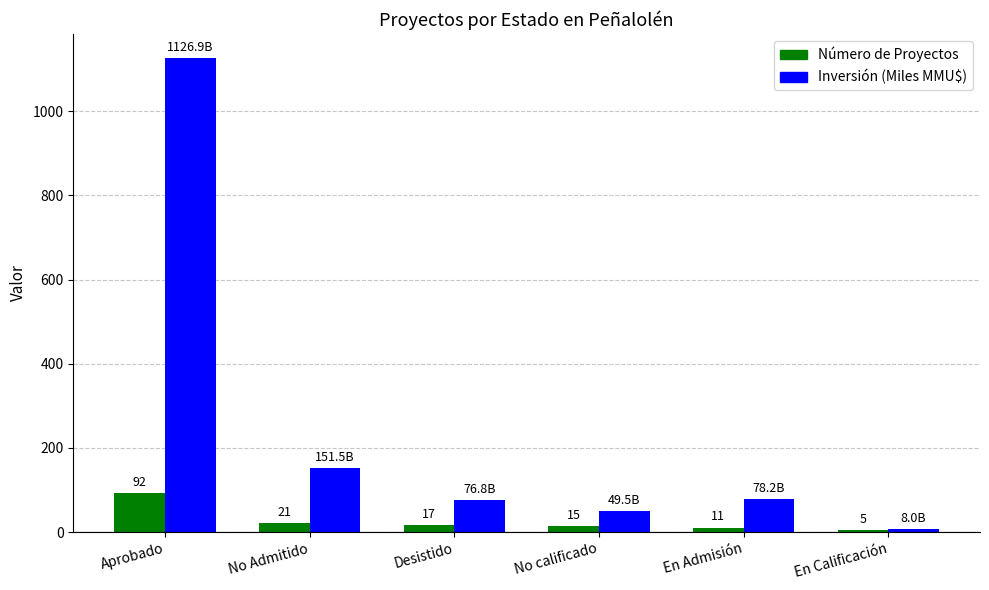

What is the difference between the second highest and second lowest values in the Número de Proyectos series?

10.0